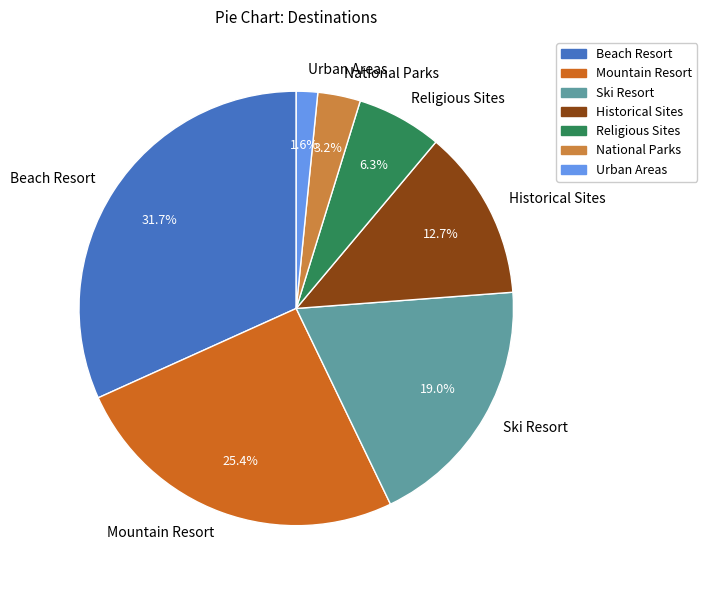

What percentage do National Parks and Ski Resort together represent?

22.2%